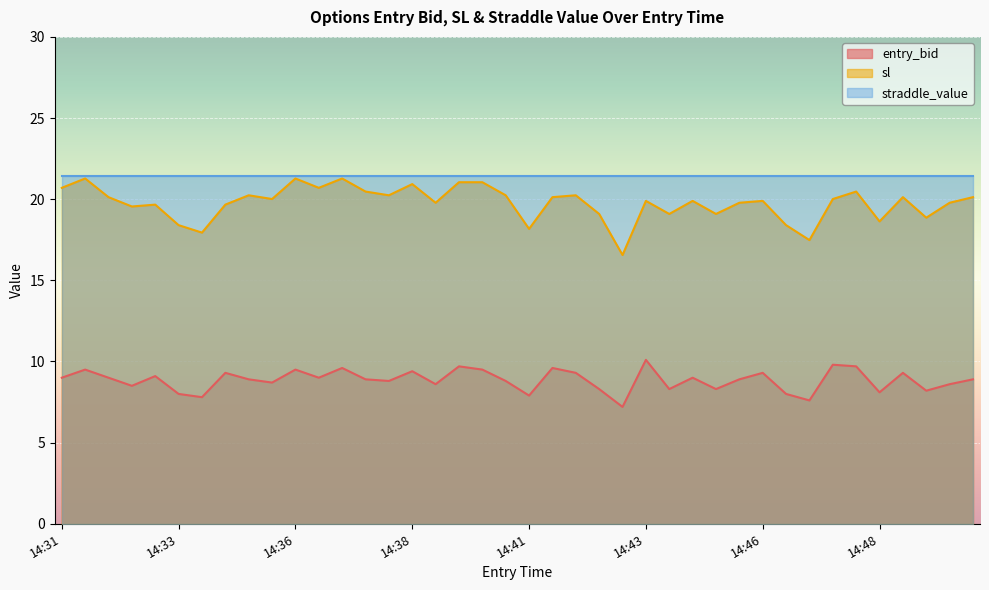

What is the minimum value shown in the chart?

7.2